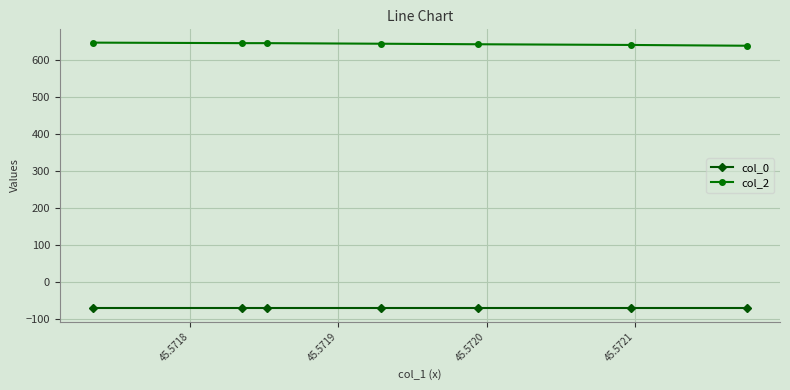

What is the maximum value shown in the chart?

648.1